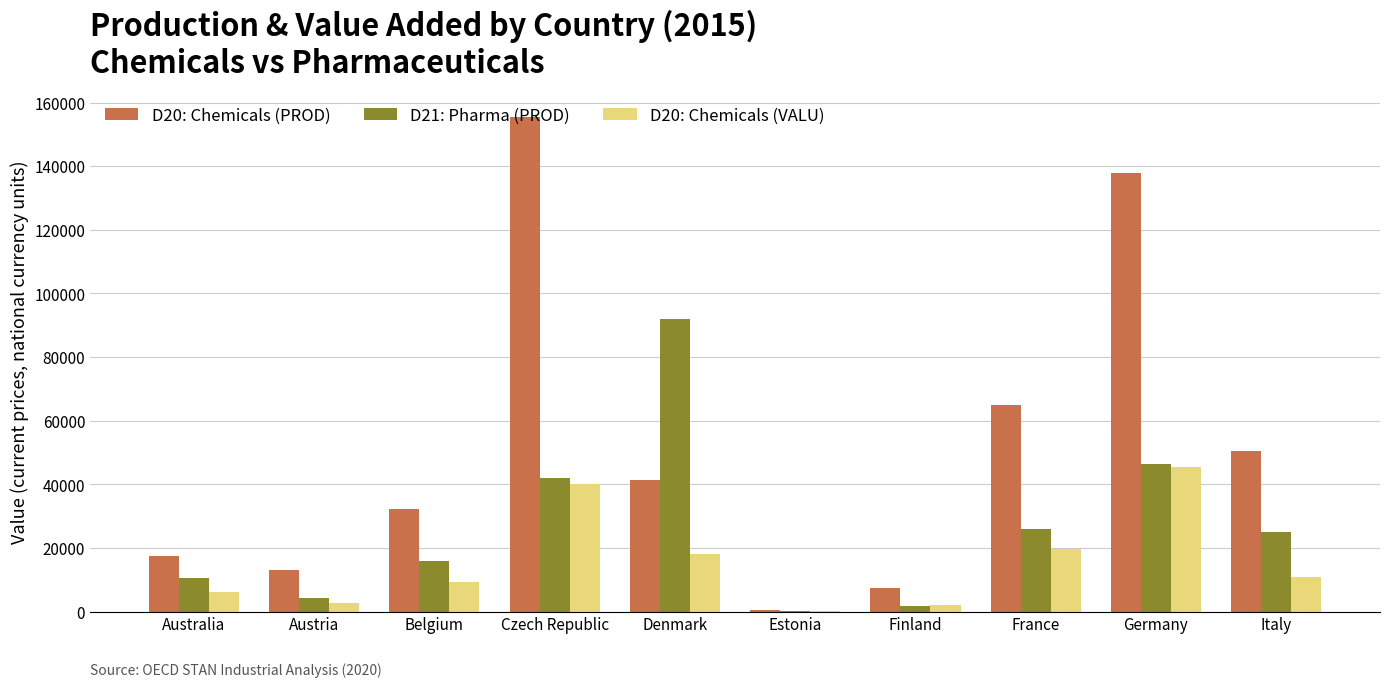

What is the sum of the D21: Pharma (PROD) values at Belgium and Estonia?

16013.2